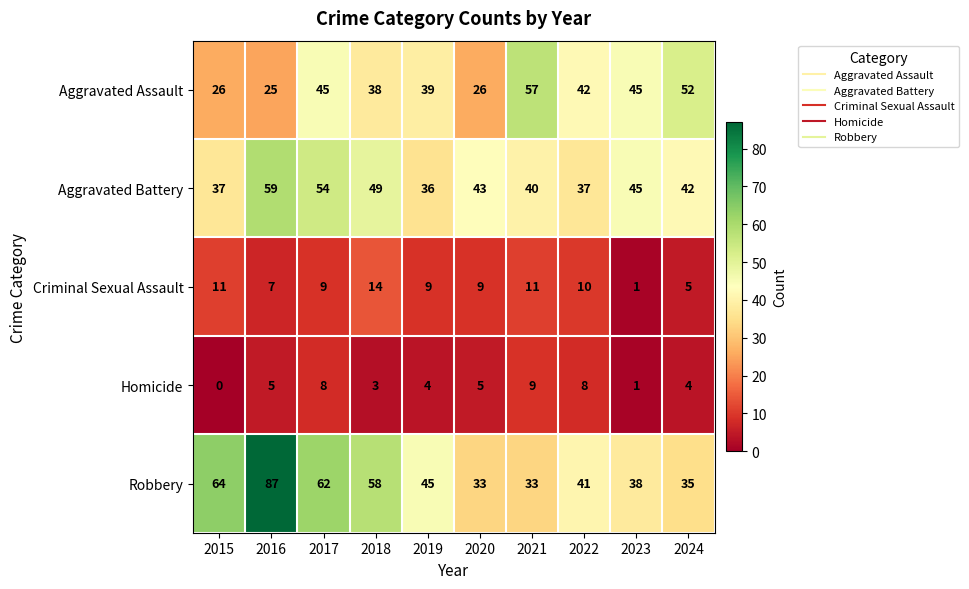

Which series has the widest spread of values?

Robbery